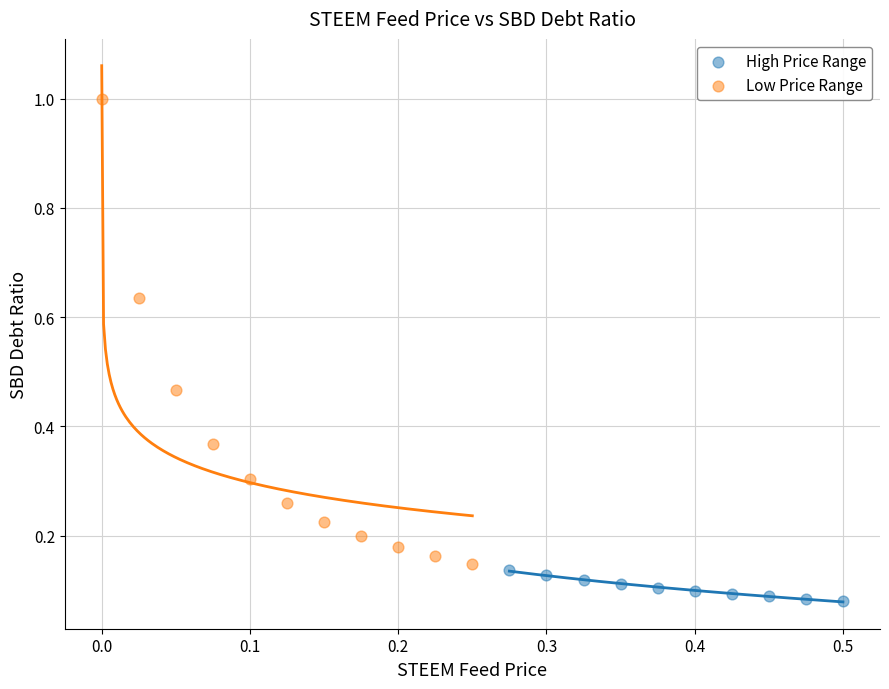

What are all the series names shown in the legend?

High Price Range, Low Price Range